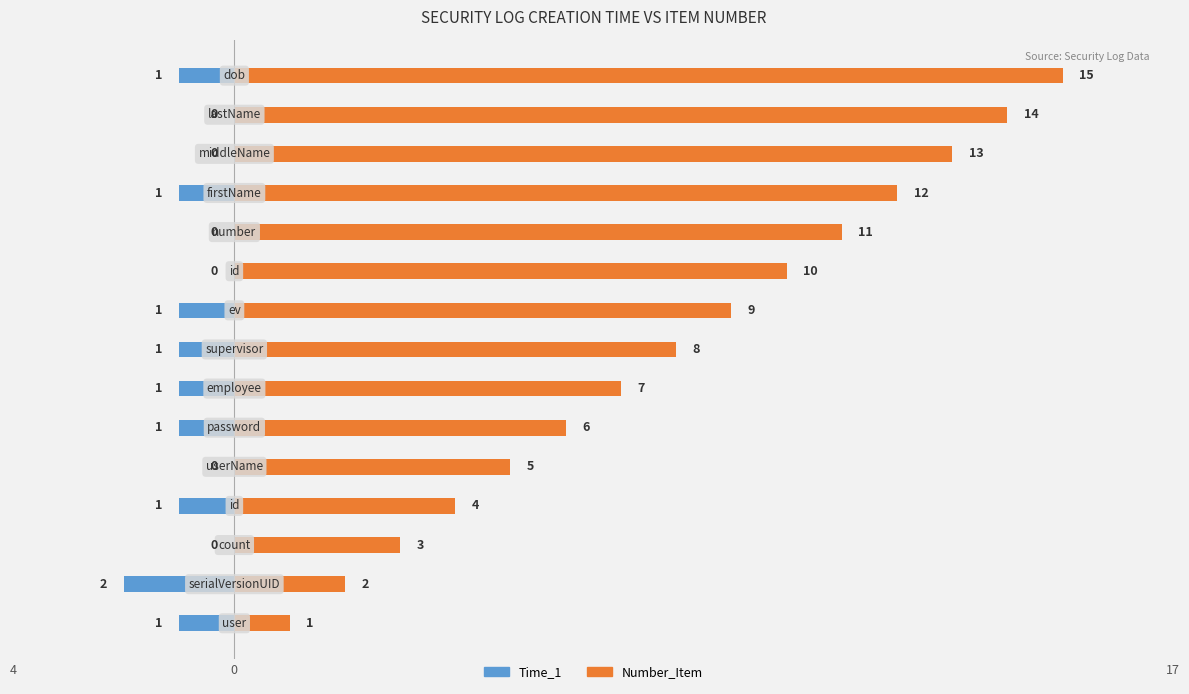

At which label is Time_1 closest to -1?

4